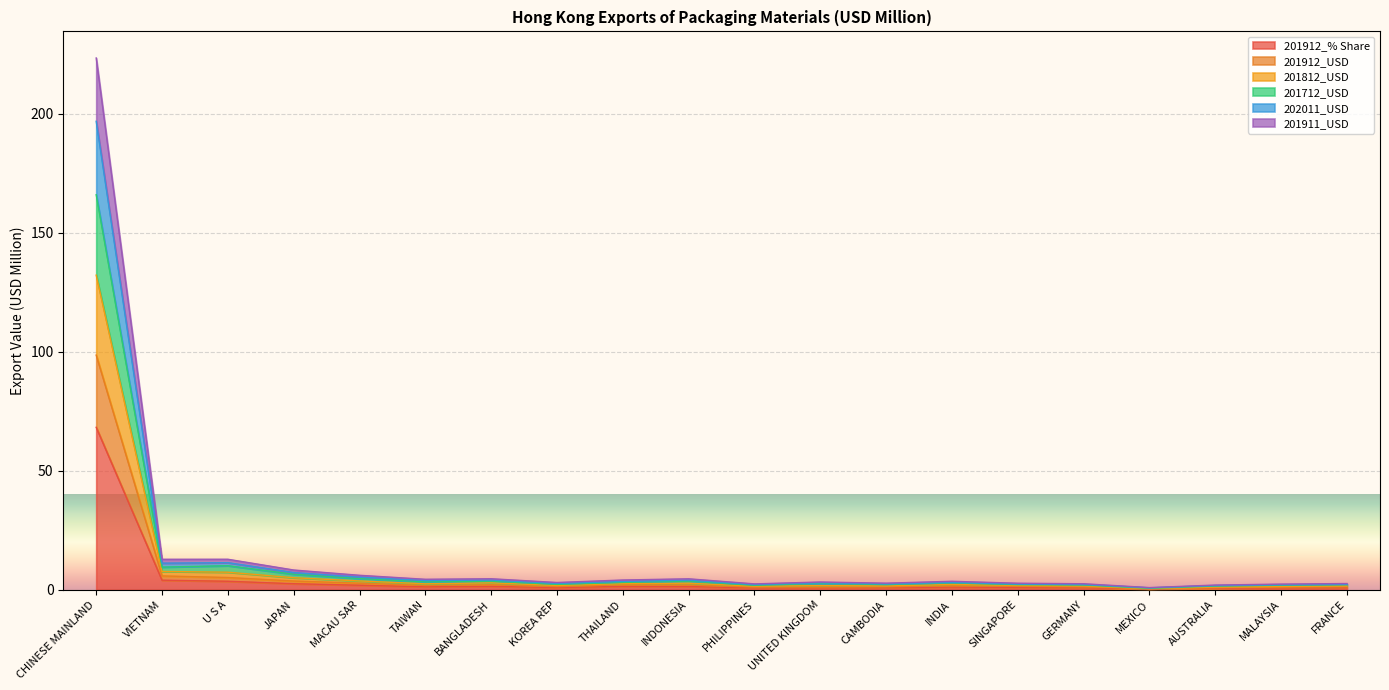

True or false: 201911_USD and 201712_USD cross at least once.

False